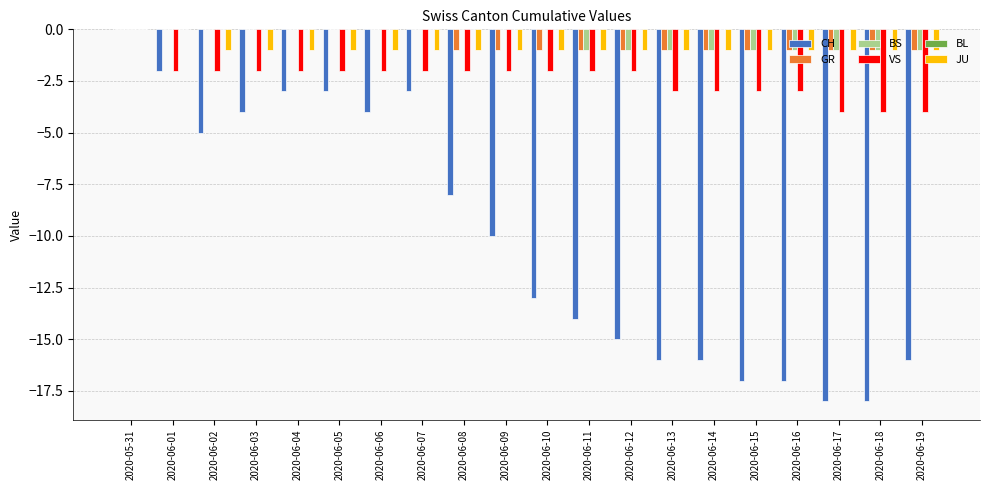

Which series has the widest spread of values?

CH